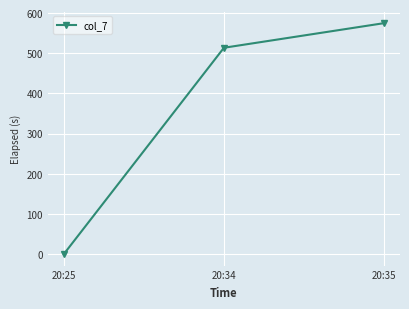

How many lines are shown in the chart?

1